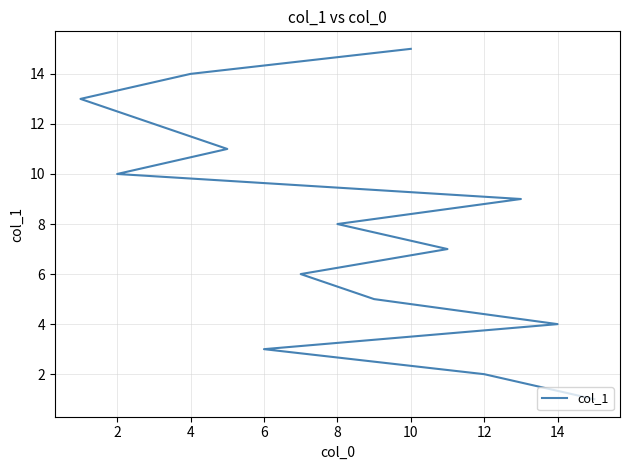

What is the greatest value displayed?

15